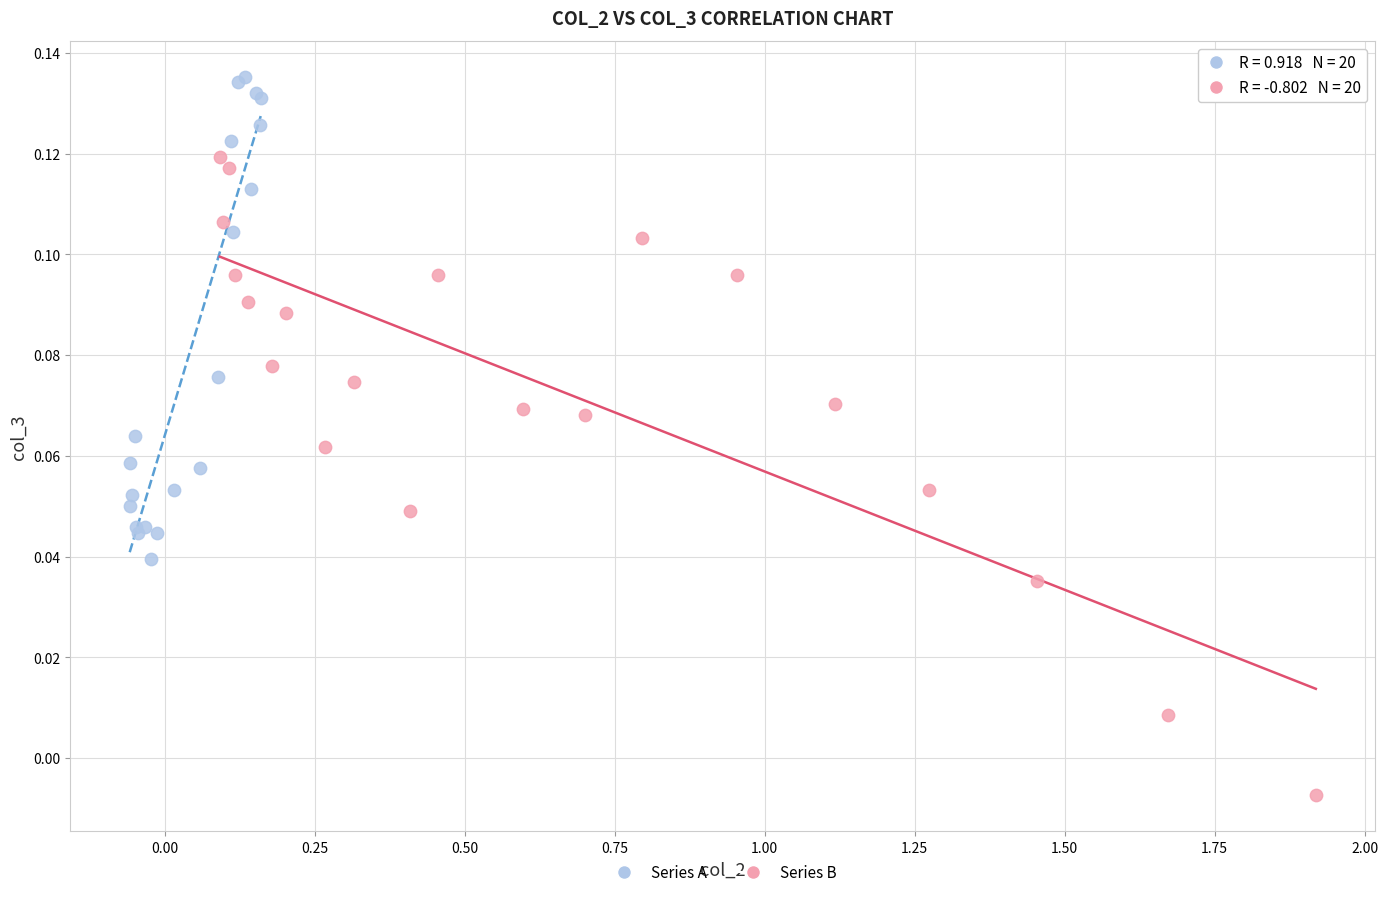

Which series contains the highest Y value?

Series A